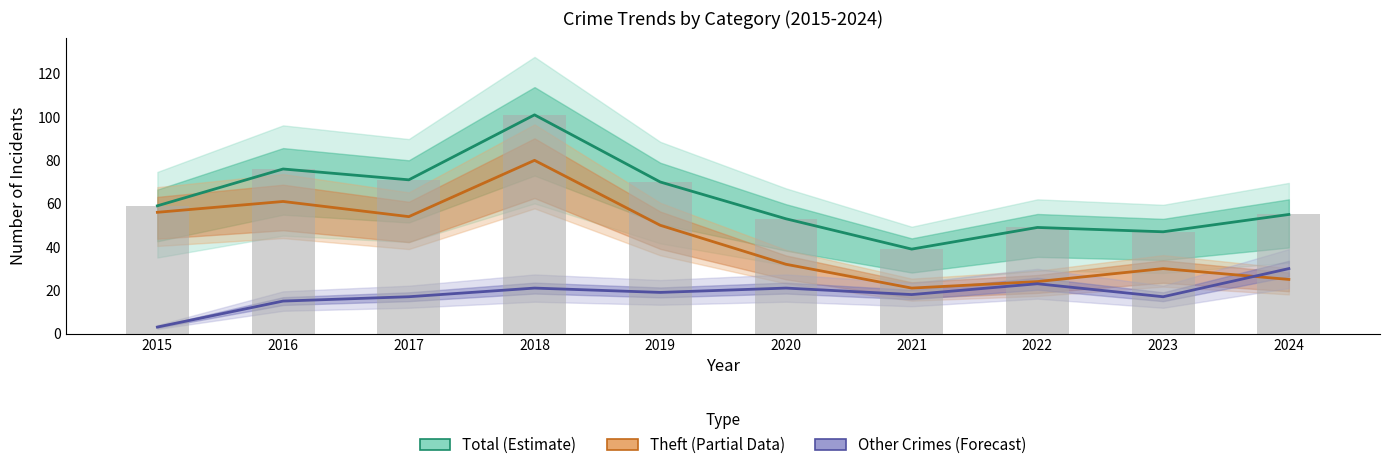

Reading right to left, extract all data points from this chart.

Total (Estimate): 55	47	49	39	53	70	101	71	76	59
Theft (Partial): 25	30	24	21	32	50	80	54	61	56
Other Crimes (Forecast): 30	17	23	18	21	19	21	17	15	3